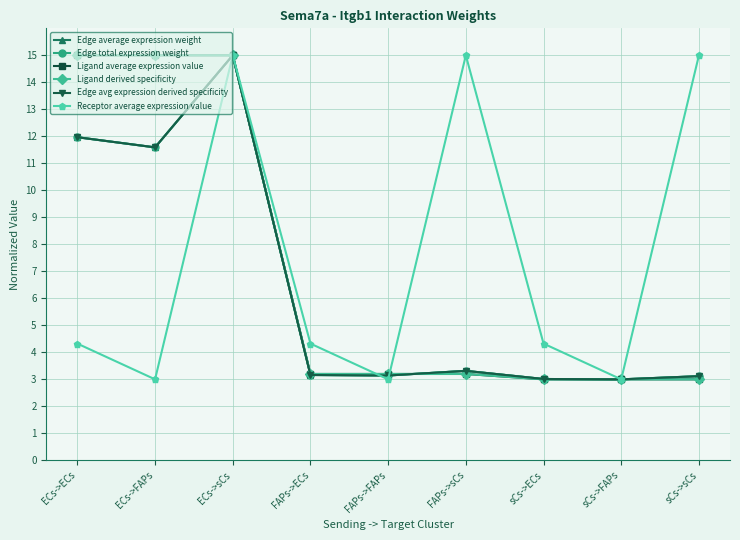

What is the difference between the maximum and minimum values in the Ligand average expression value series?

12.0